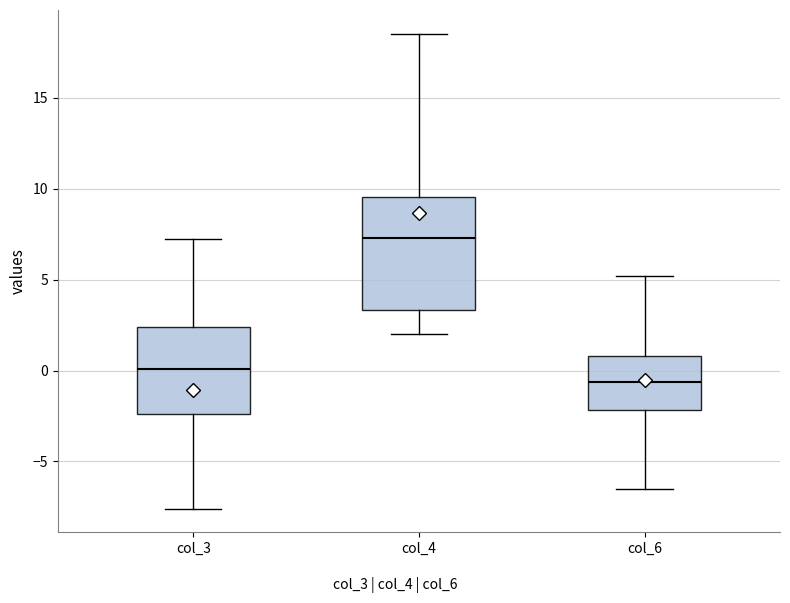

Reading left to right, transcribe this box plot: for each box, give where its median line is, the range the box spans, and where its two whiskers end, as read against the y-axis. The values are not printed on the chart, so give them approximately, as read against the axis.

col_3: median 0.0, box -2.5 to 2.5, whiskers -7.5 to 7.0
col_4: median 7.5, box 3.5 to 9.5, whiskers 2.0 to 18.5
col_6: median -0.5, box -2.0 to 1.0, whiskers -6.5 to 5.0